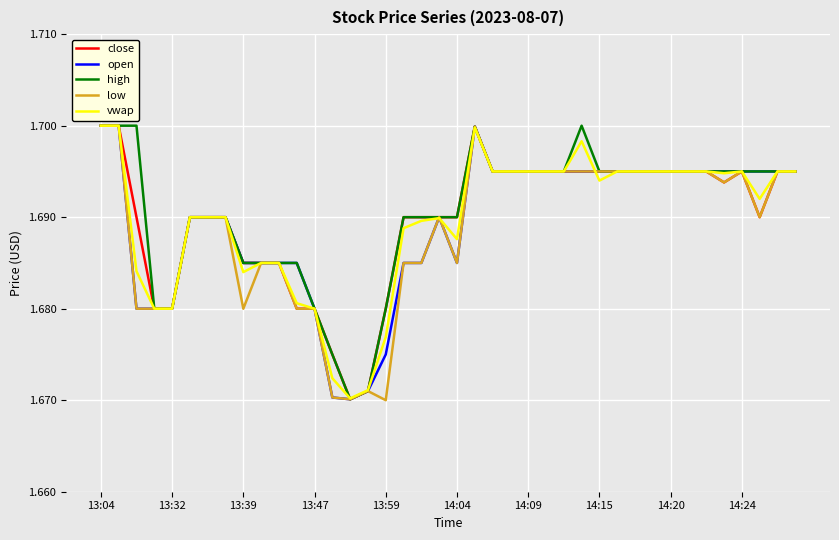

What are all the series names shown in the legend?

close, open, high, low, vwap